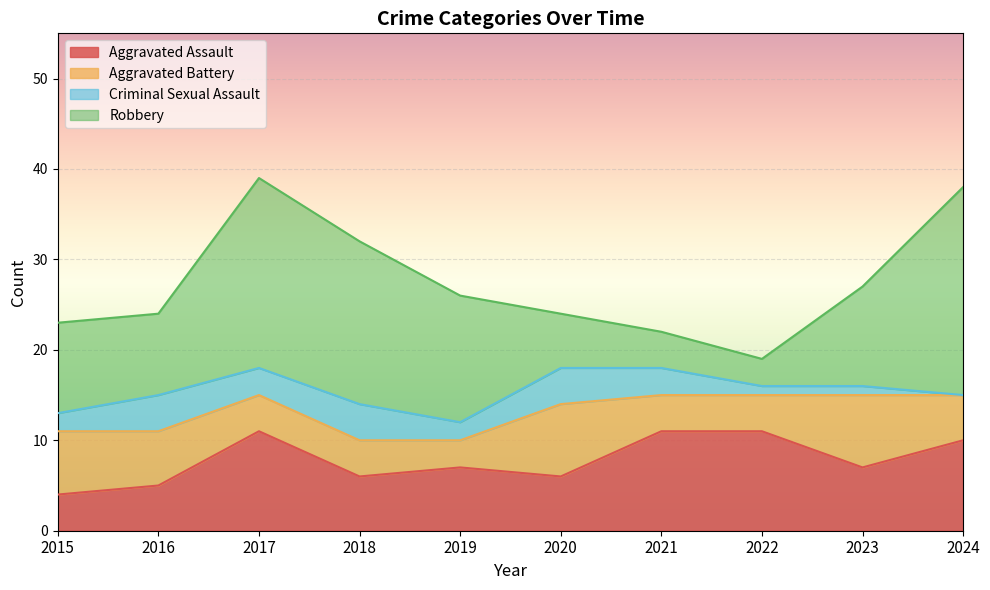

Between 2021 and 2022, which series saw the biggest shift?

Criminal Sexual Assault